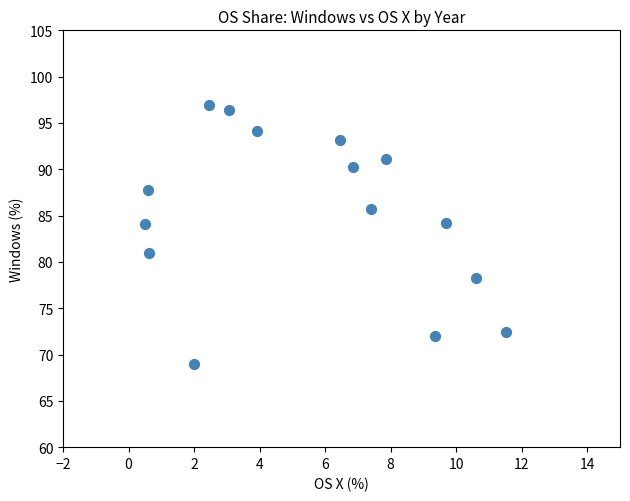

What Y value in the scatter plot is closest to 82?

81.0